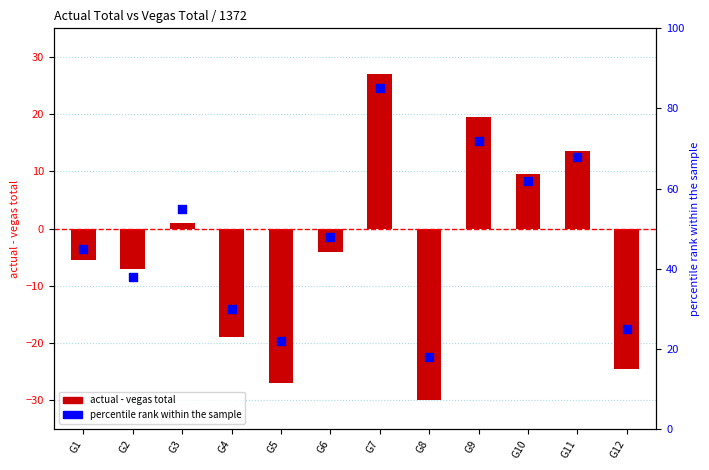

Which series reaches the minimum Y coordinate?

actual - vegas total